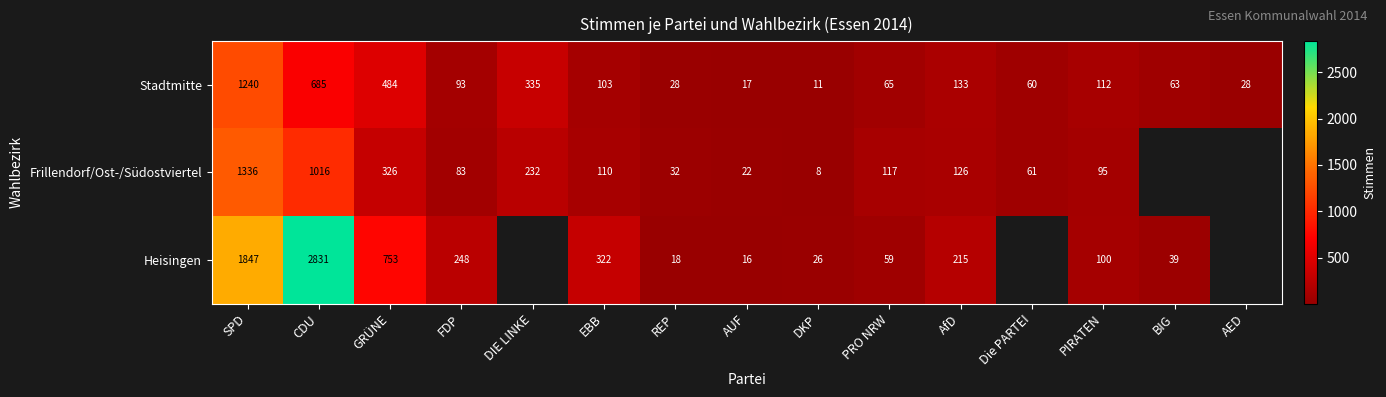

How many distinct data groups are displayed?

3